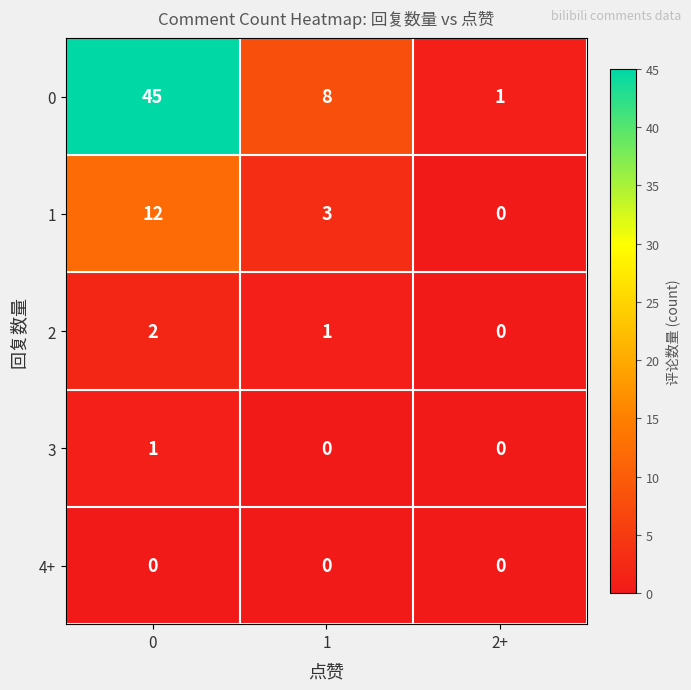

Is it true that 0 equals 1 at 2+?

True